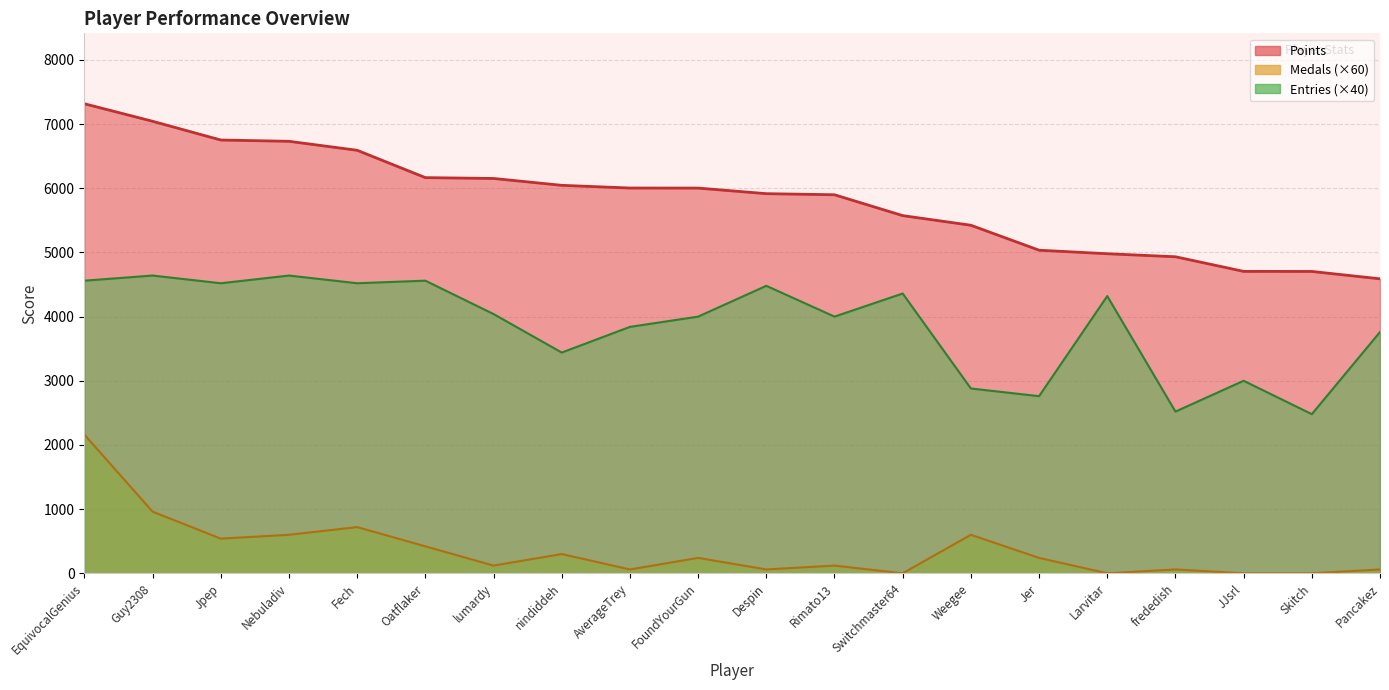

In Entries, how many points are higher than both neighbors (excluding endpoints)?

7